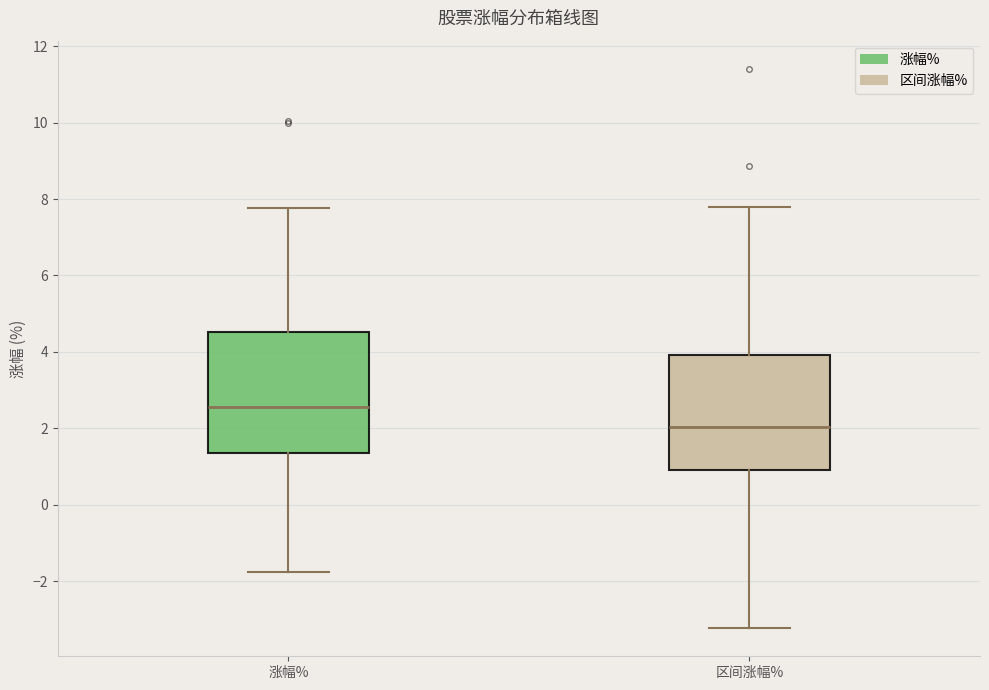

Which box has the highest median line?

涨幅%